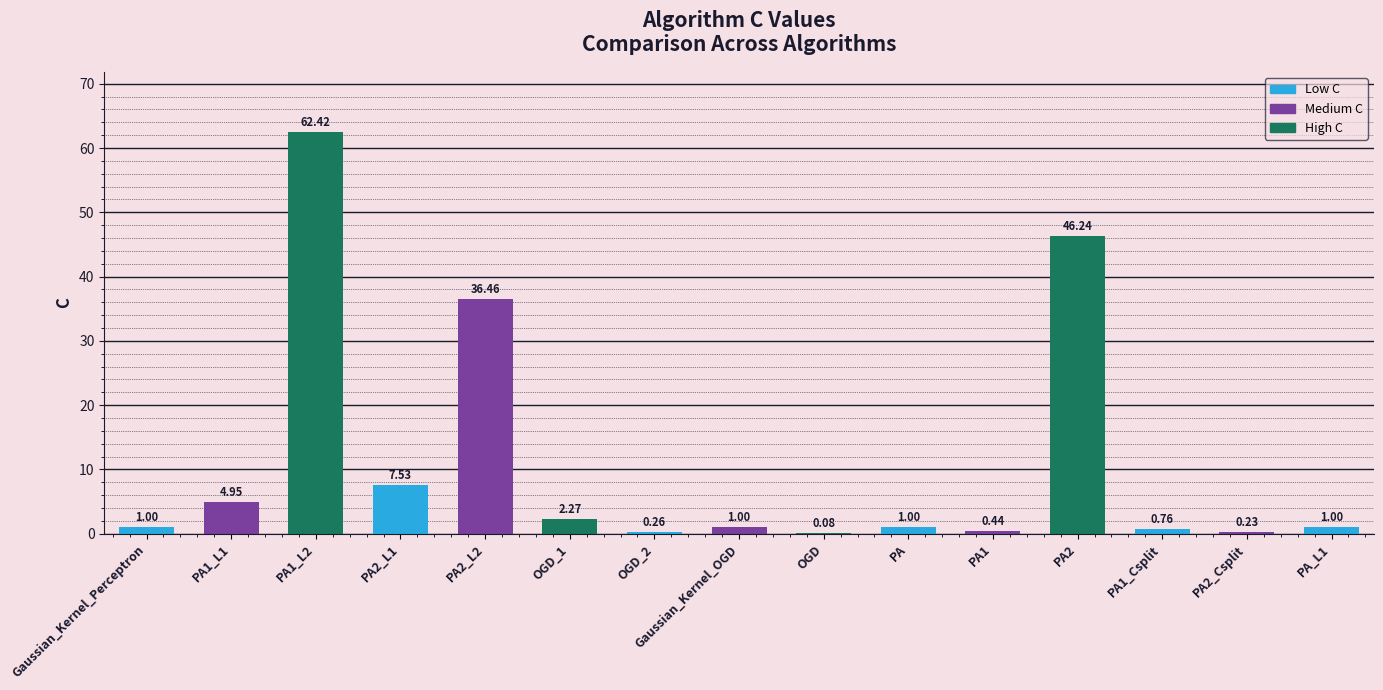

What is the change in value from OGD_1 to PA2_Csplit?

-2.0